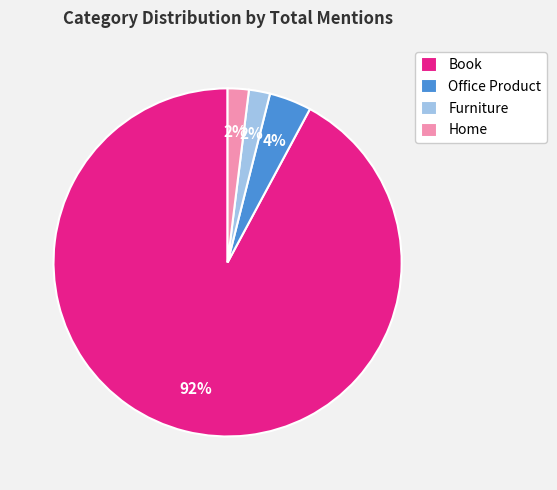

To the nearest percent, what is the difference between the Furniture and Office Product slice percentages?

2%